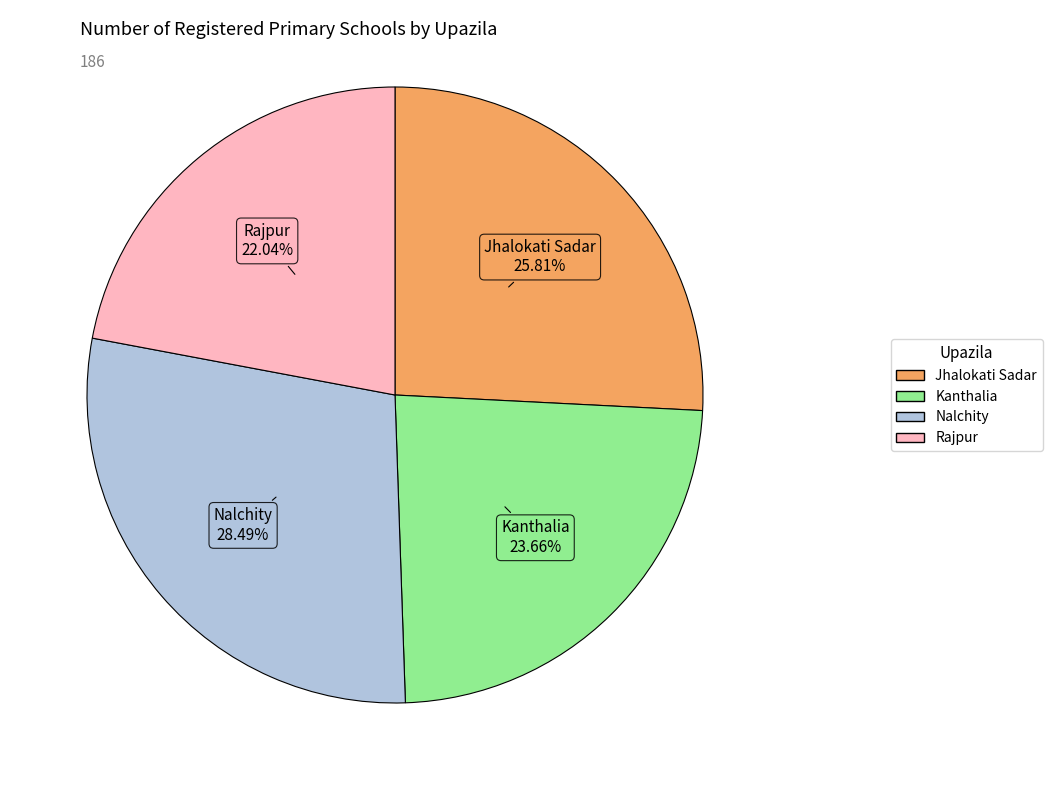

Which slice is the smallest?

Rajpur